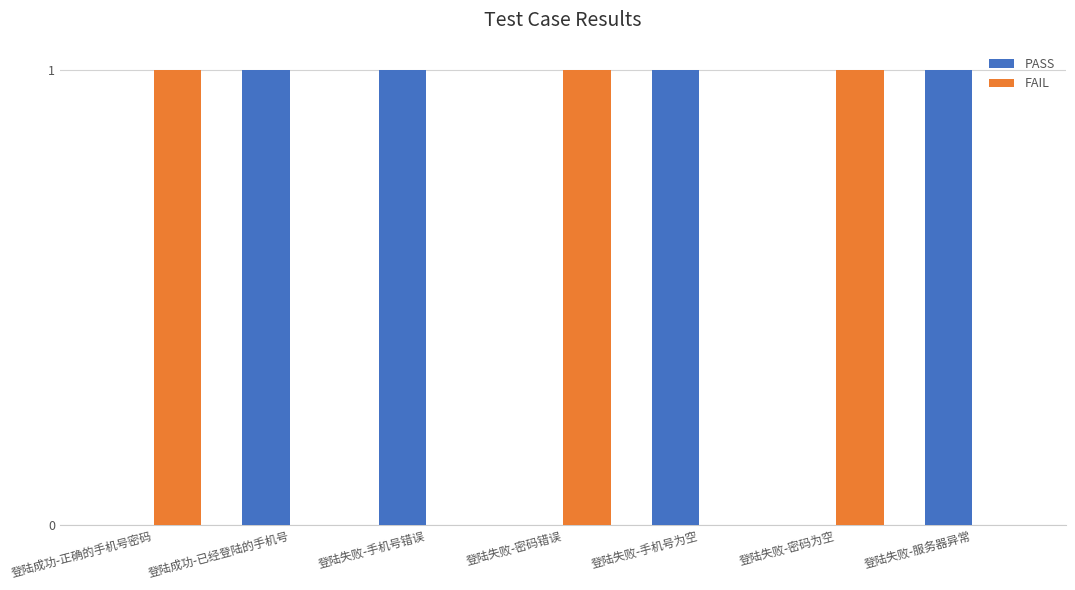

What is the total value across all series at 登陆成功-正确的手机号密码?

1